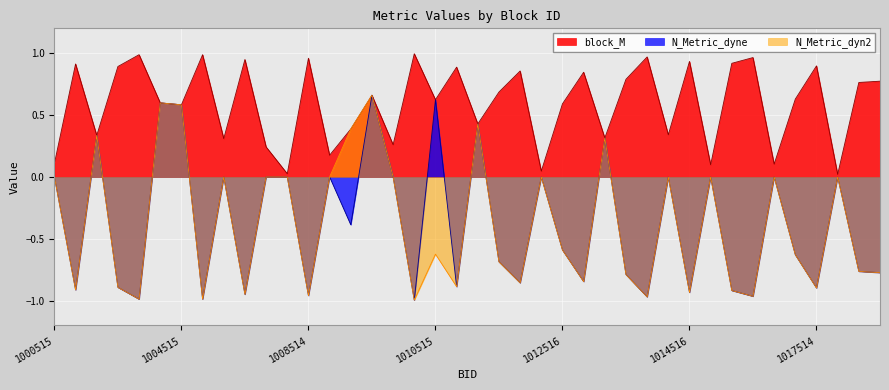

True or false: N_Metric_dyn2 has a value of -0.8 at 1010515.

False